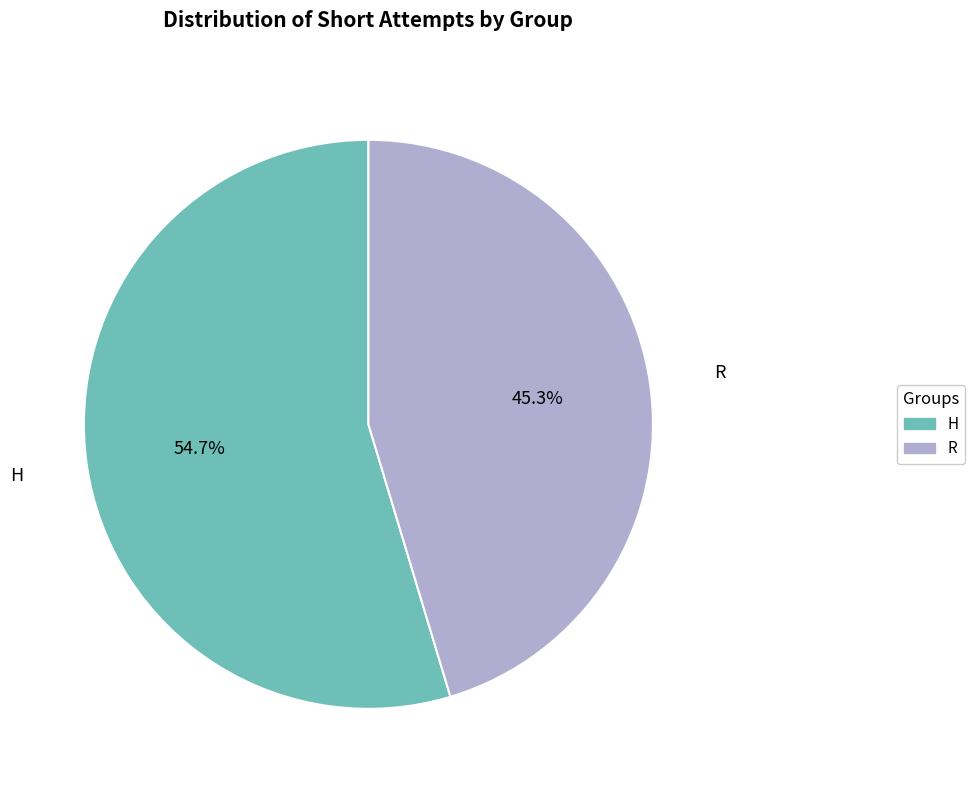

Count the number of slices in the pie.

2